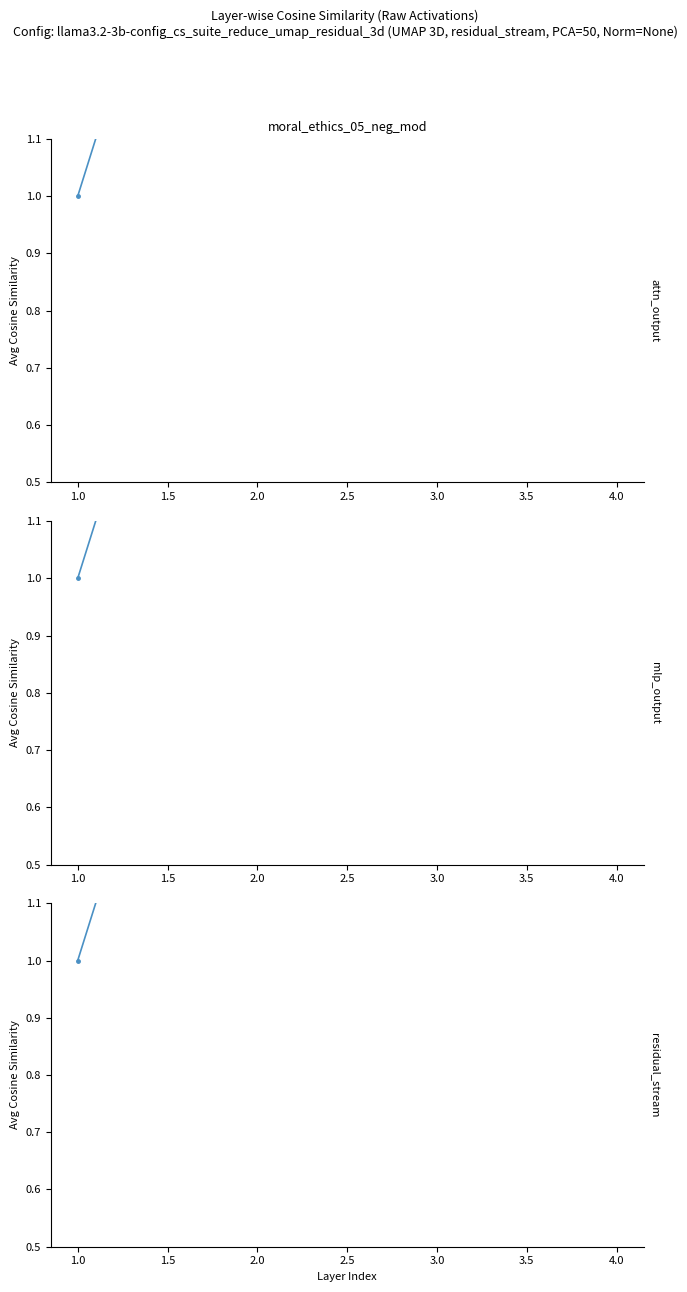

Is the value of residual_stream at 2.0 greater than the value of mlp_output at 3.0?

No